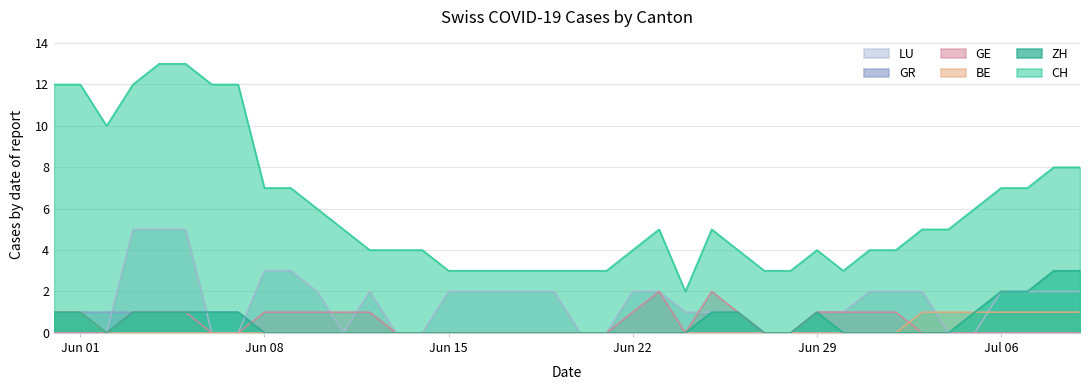

True or false: CH and LU cross at least once.

False